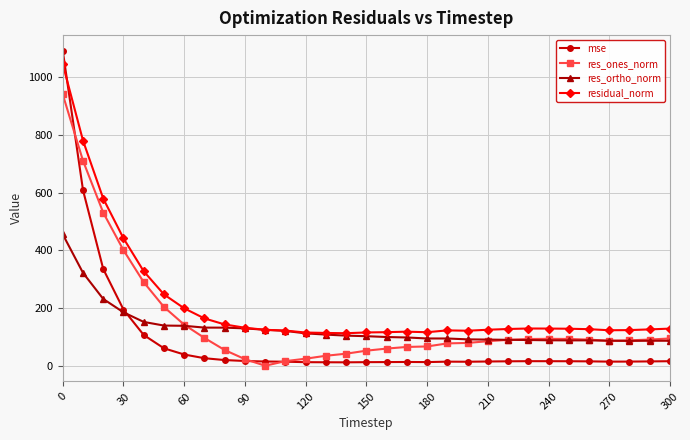

What is the difference between the maximum and minimum values in the mse series?

1077.9